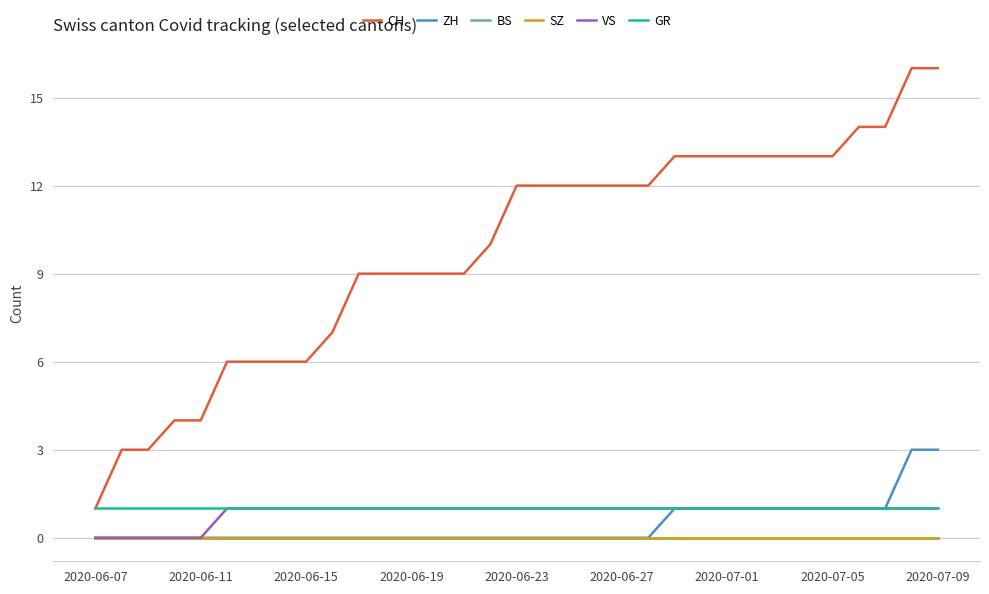

True or false: CH and BS cross at least once.

False